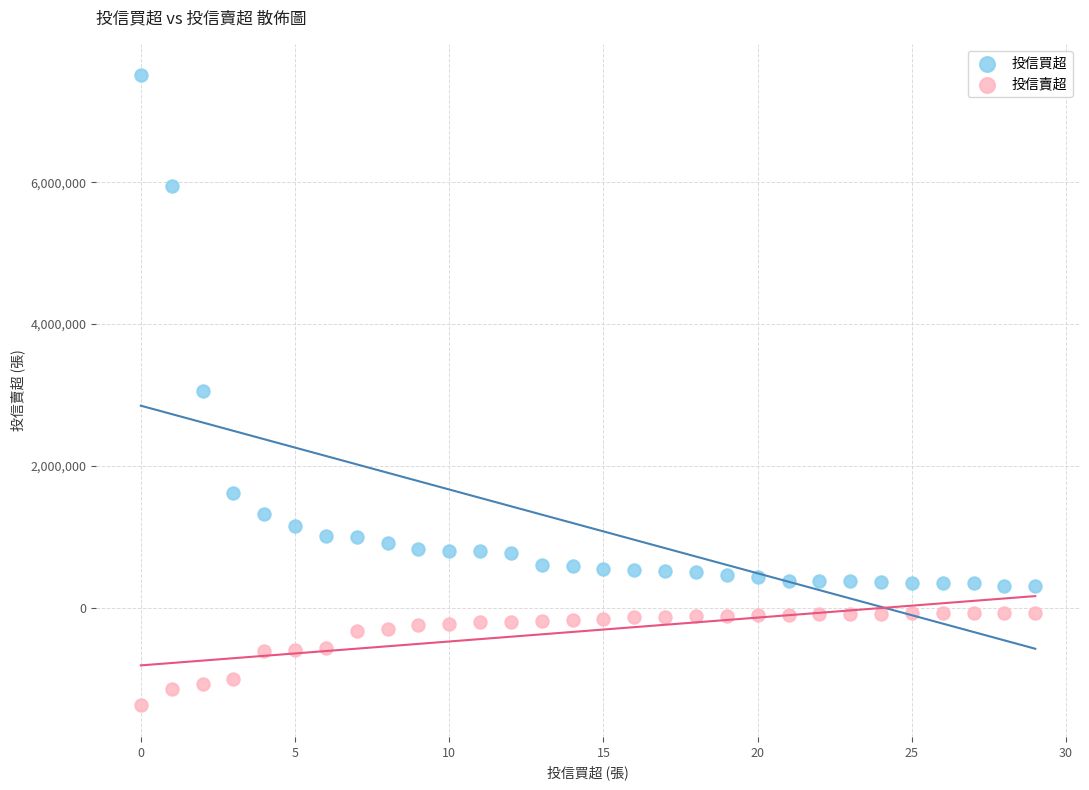

In the 投信買超 series, what Y value is closest to 3909000?

3062000